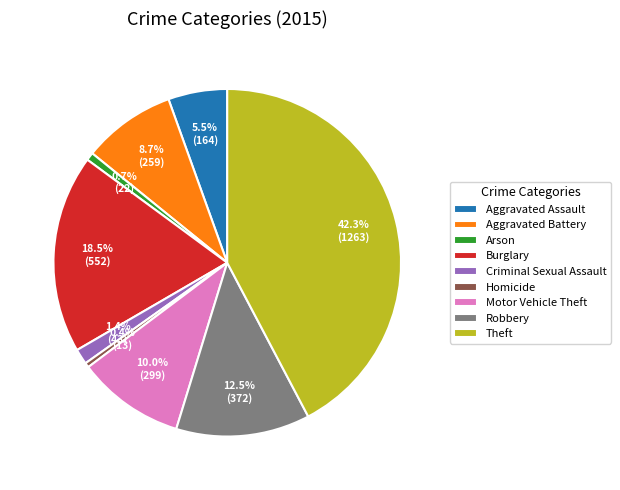

Approximately how many times larger is the value at Motor Vehicle Theft compared to Arson?

13.6